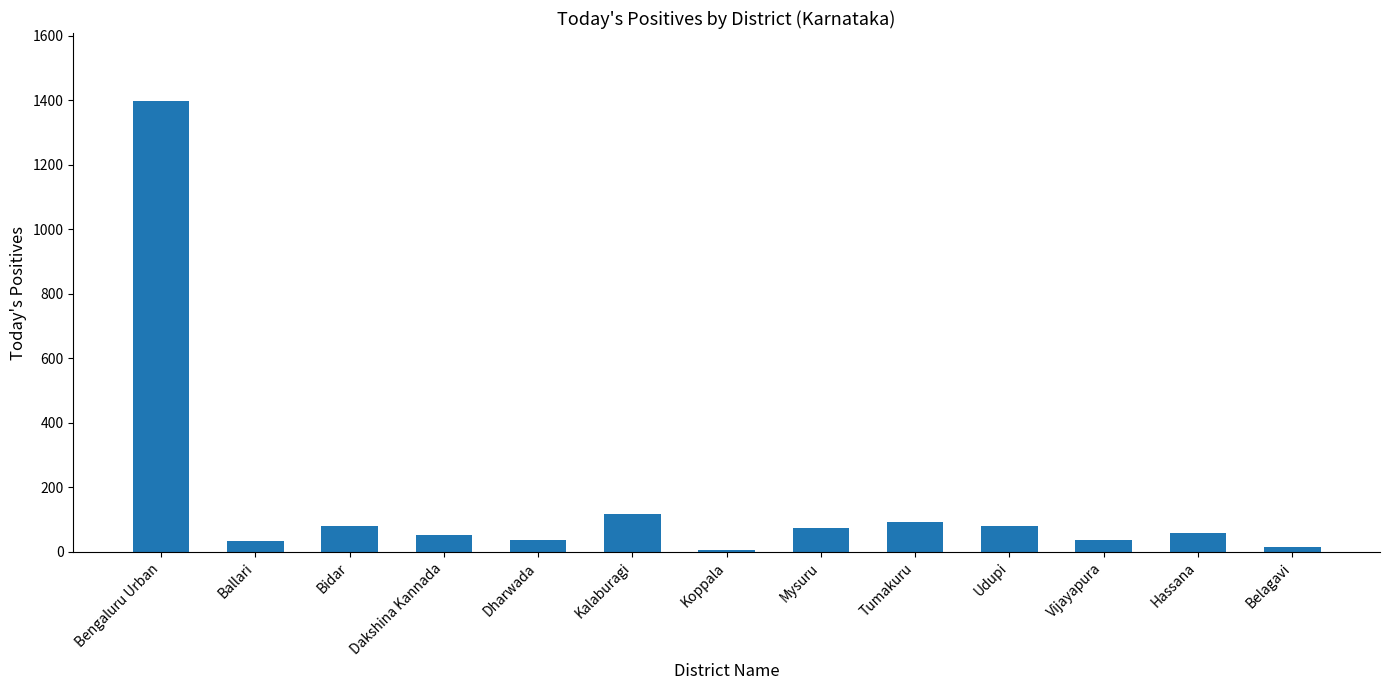

What is the label of the 4th bar from the left?

Dakshina Kannada